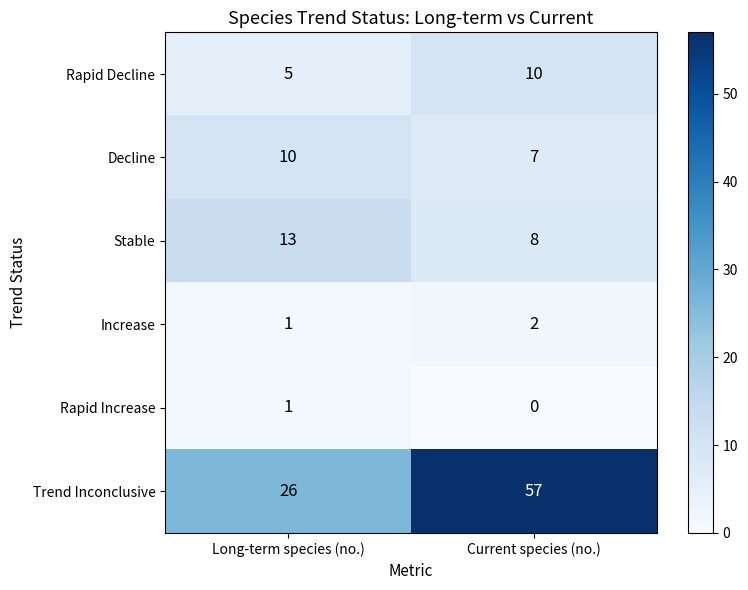

The value of Rapid Increase at Long-term species (no.) is 2. True or false?

False